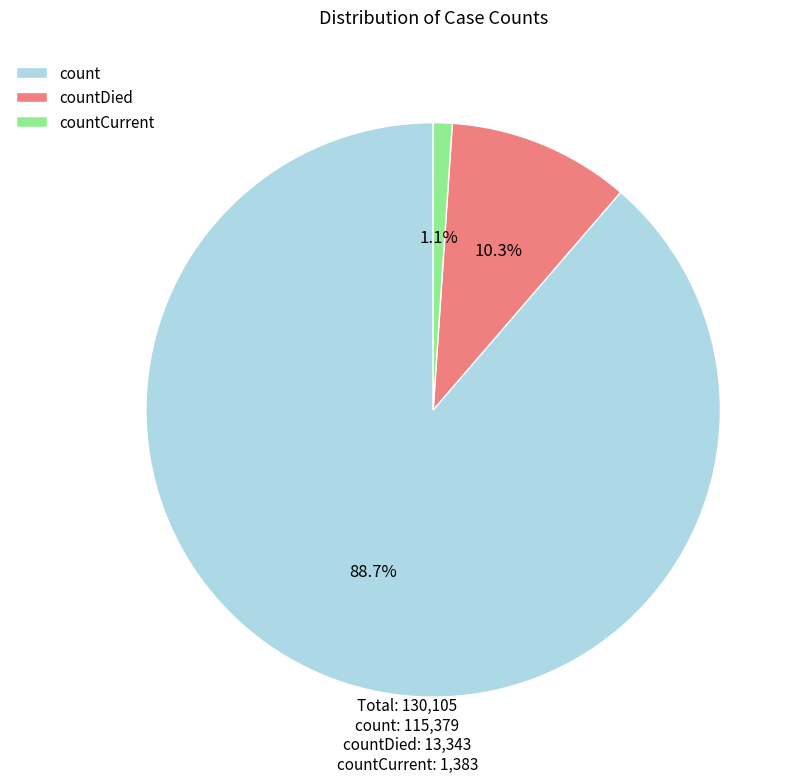

Between countCurrent and count, which is larger?

count